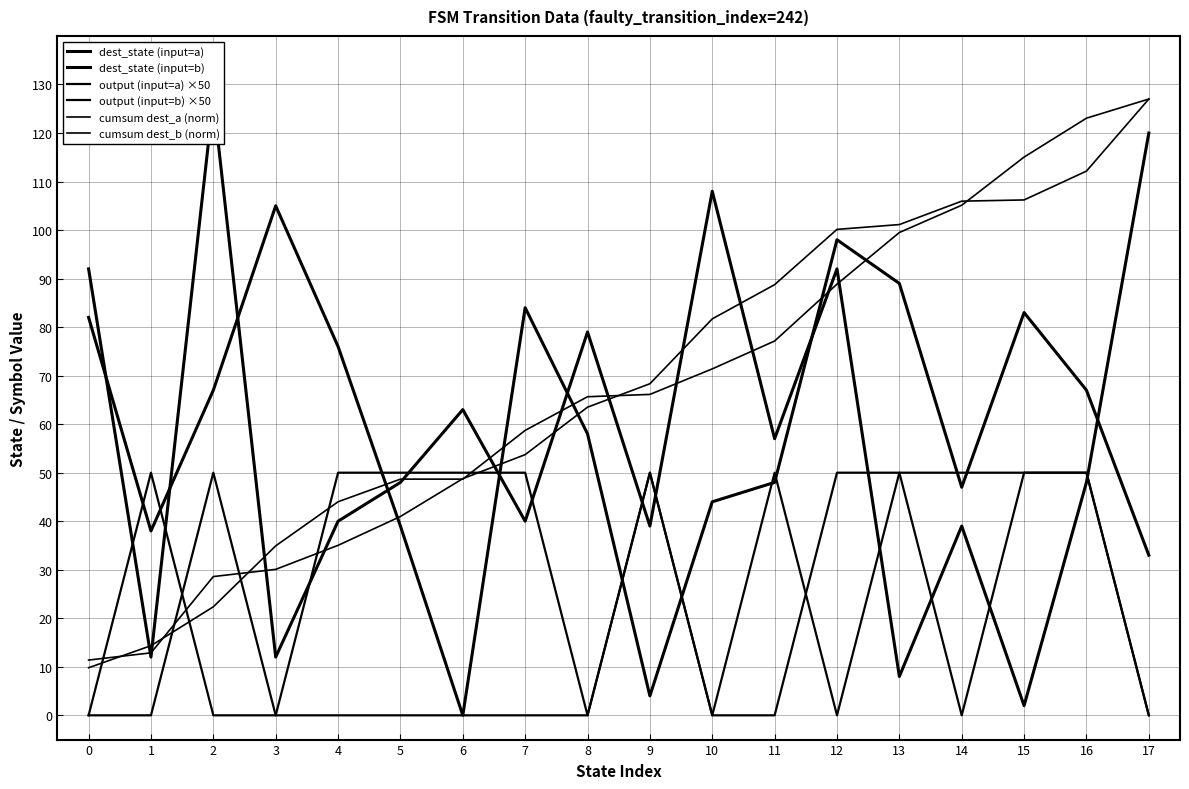

Which series has the widest spread of values?

dest_state (input=a)